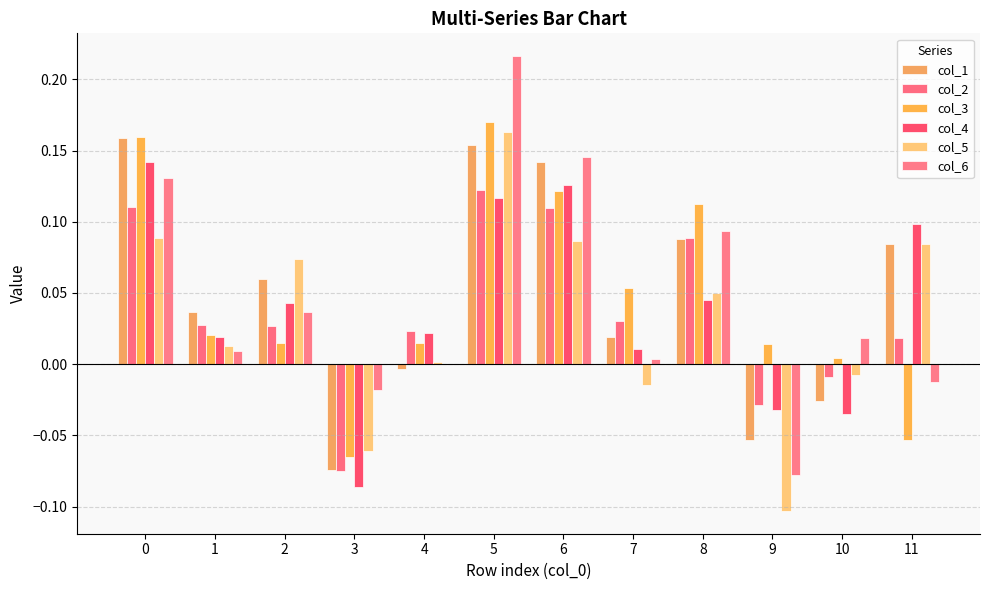

What is the minimum value for col_2?

-0.1